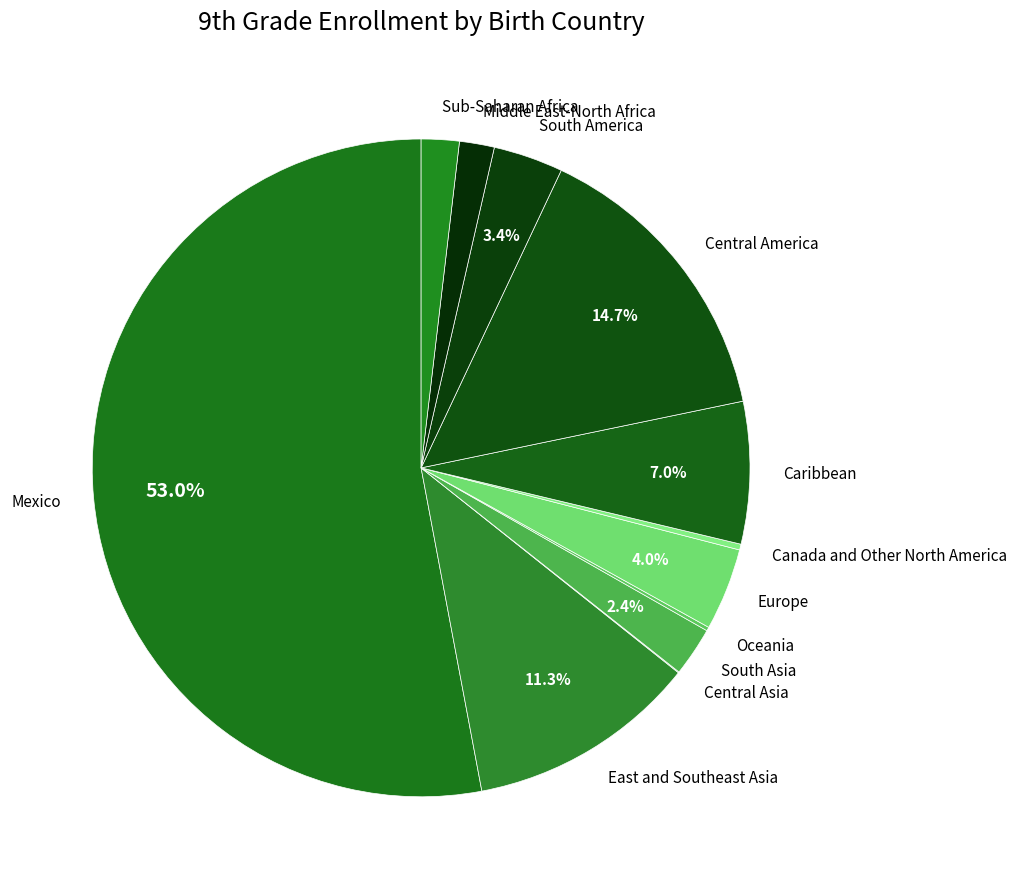

Is it true that Sub-Saharan Africa is 14% of the pie?

False